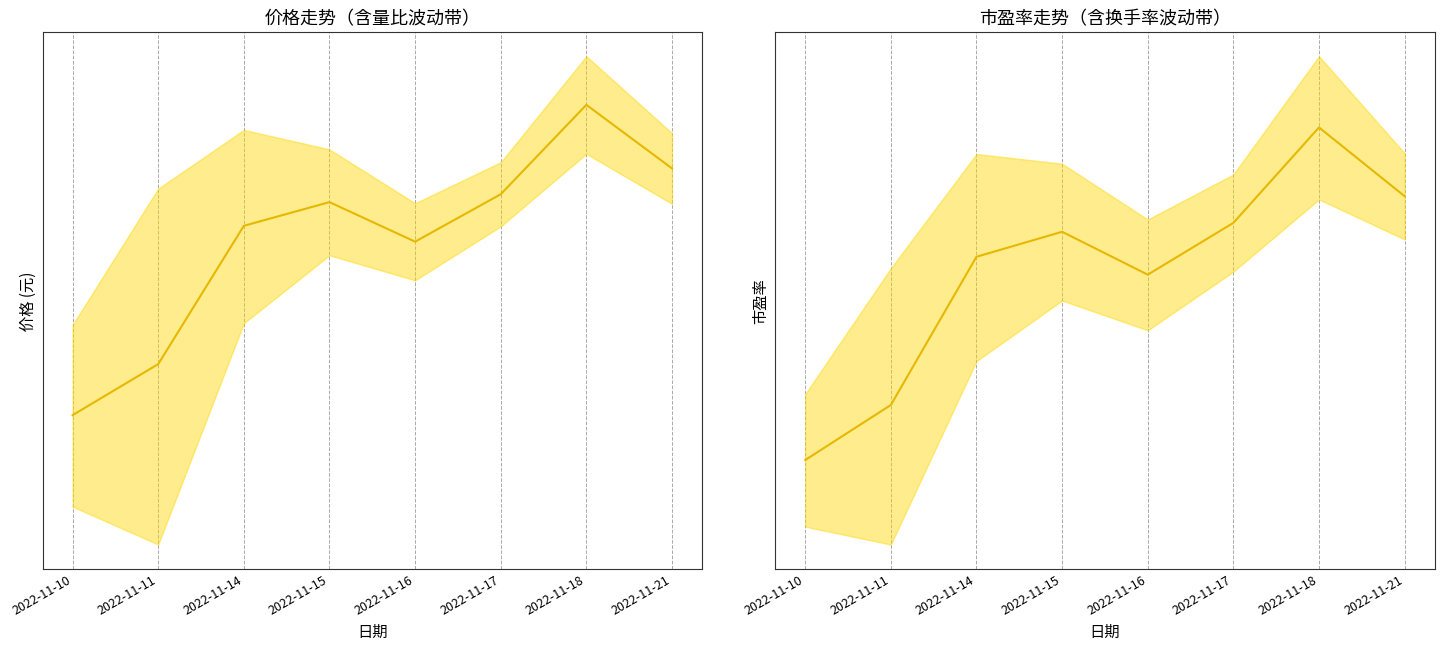

At how many categories does at least one series exceed 57?

4